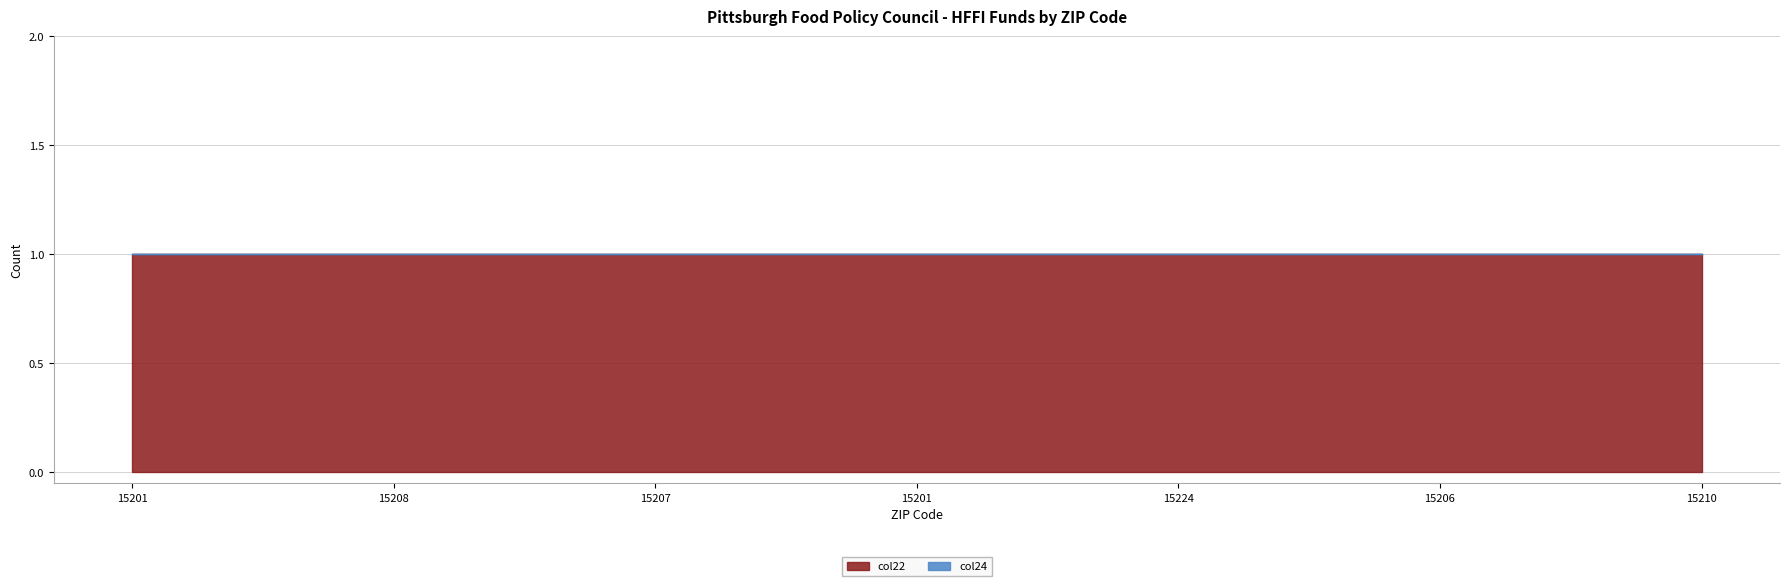

What is the label of the 6th point from the right?

15208